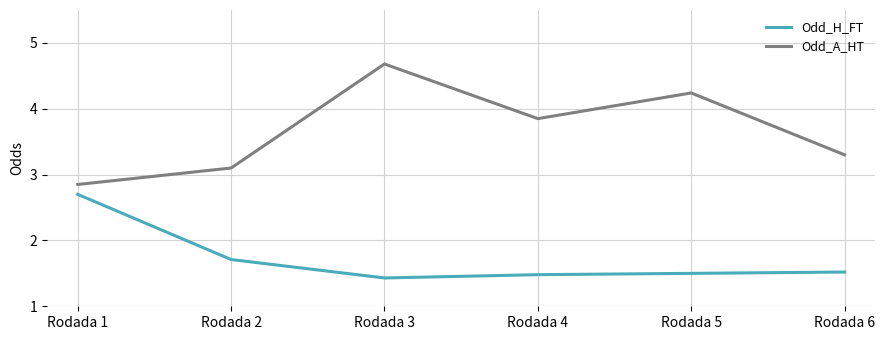

What is the smallest value displayed?

1.4